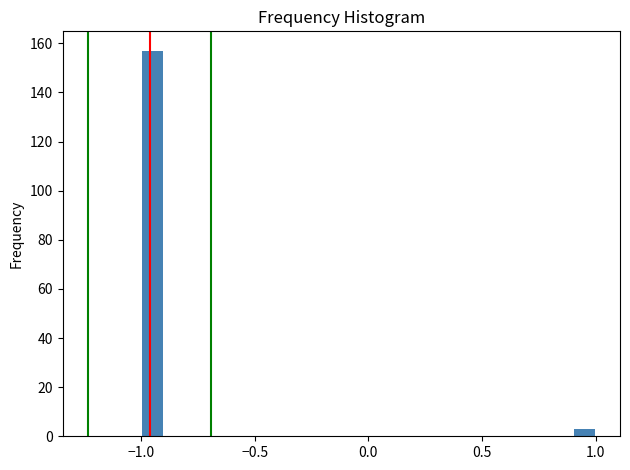

Read against the x-axis, roughly where is the centre of the tallest bar?

-0.95